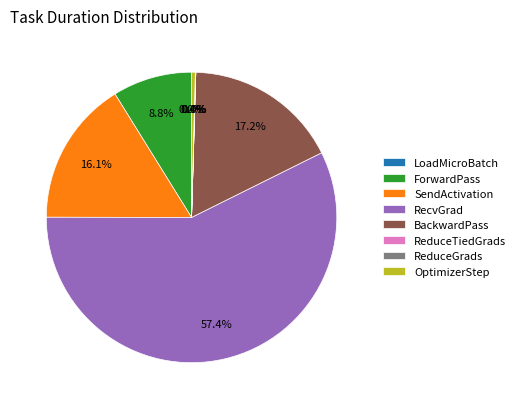

Which category has the biggest portion of the pie?

RecvGrad